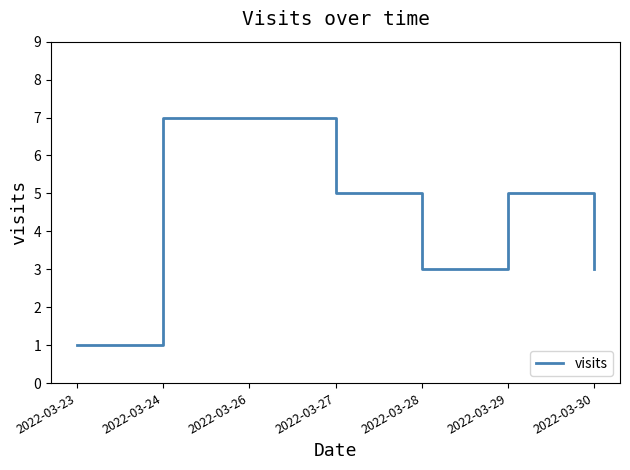

What is the difference between the values at 2022-03-27 and 2022-03-24?

2